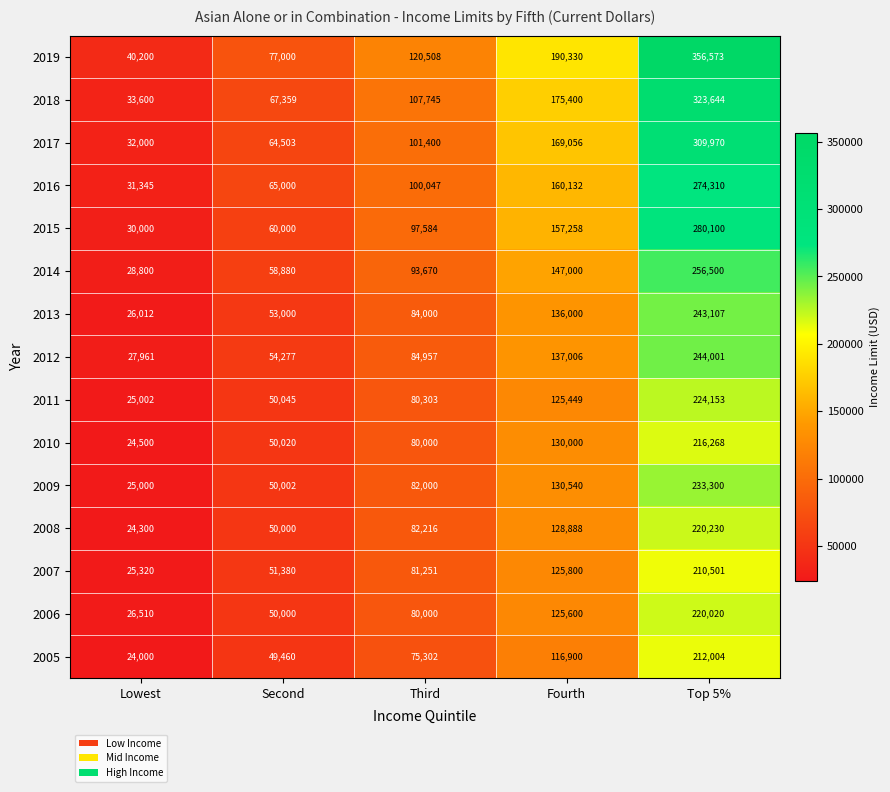

Where is 2010 nearest to the value 120384?

Fourth